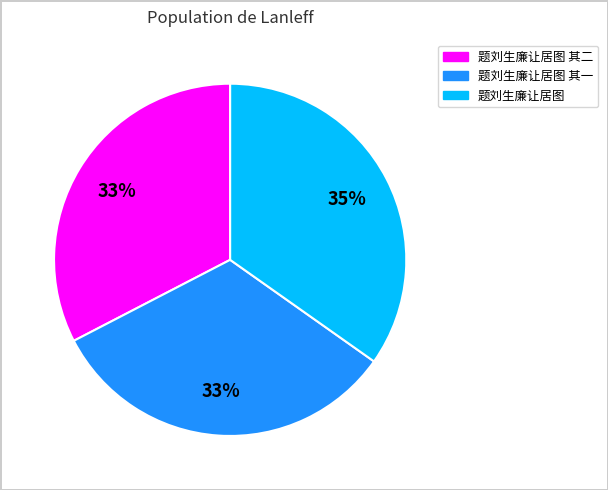

To the nearest percent, what is the average slice percentage?

33%